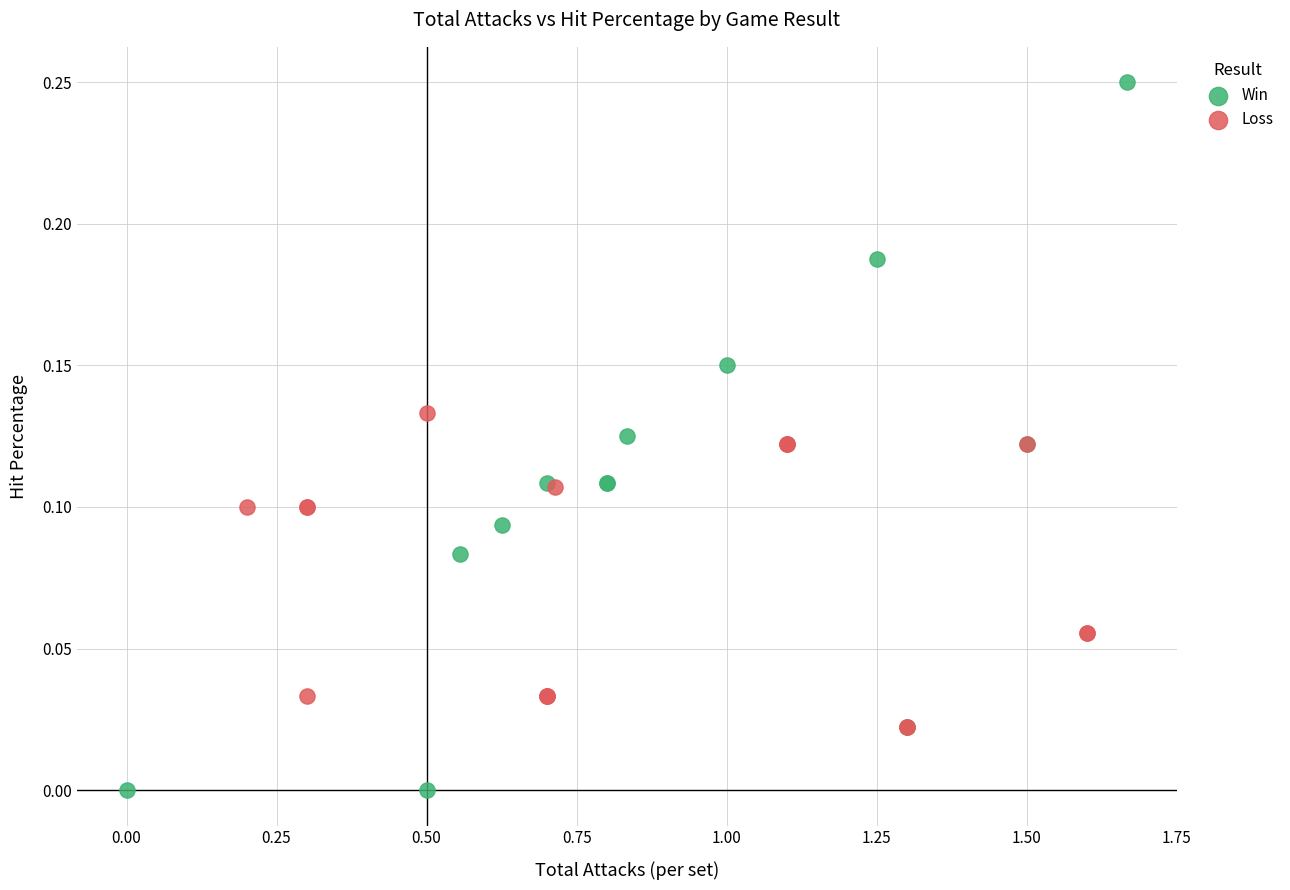

Which series contains the lowest Y value?

Win